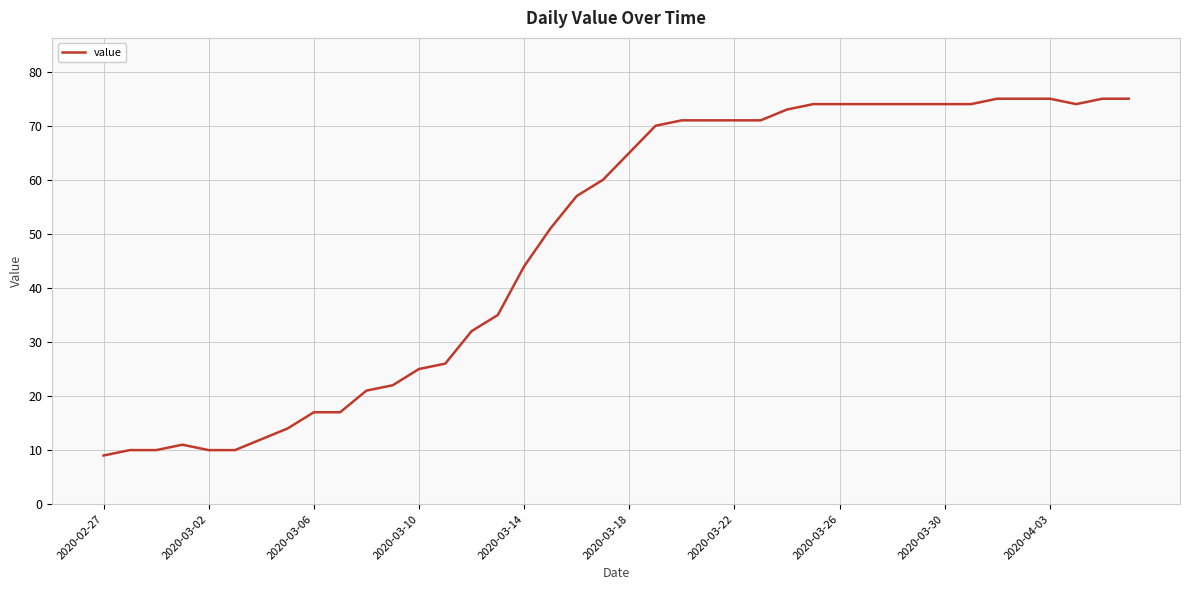

What is the smallest value displayed?

9